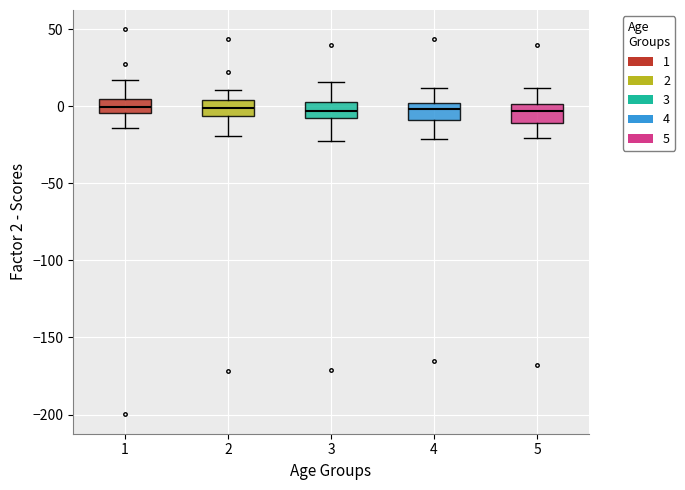

Where does the upper whisker of the box at x = 1 end on the y-axis? The values are not printed on the chart, so give them approximately, as read against the axis.

15